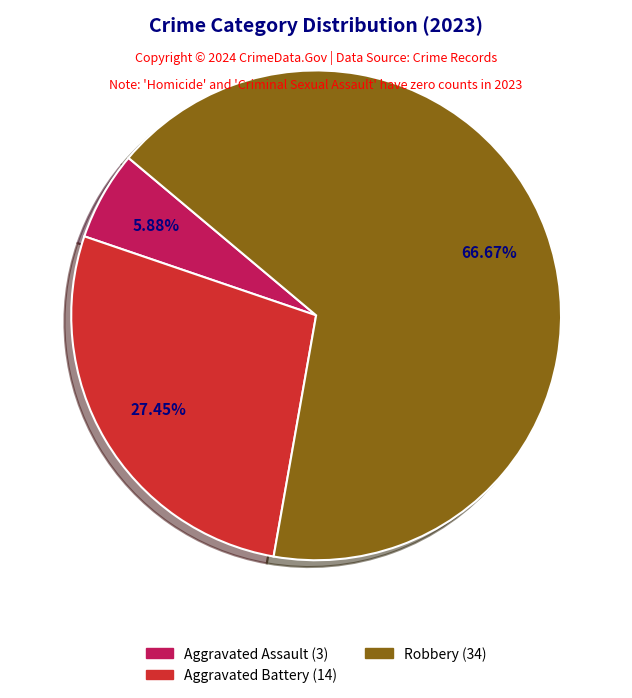

Which category has the smallest portion of the pie?

Aggravated Assault (3)